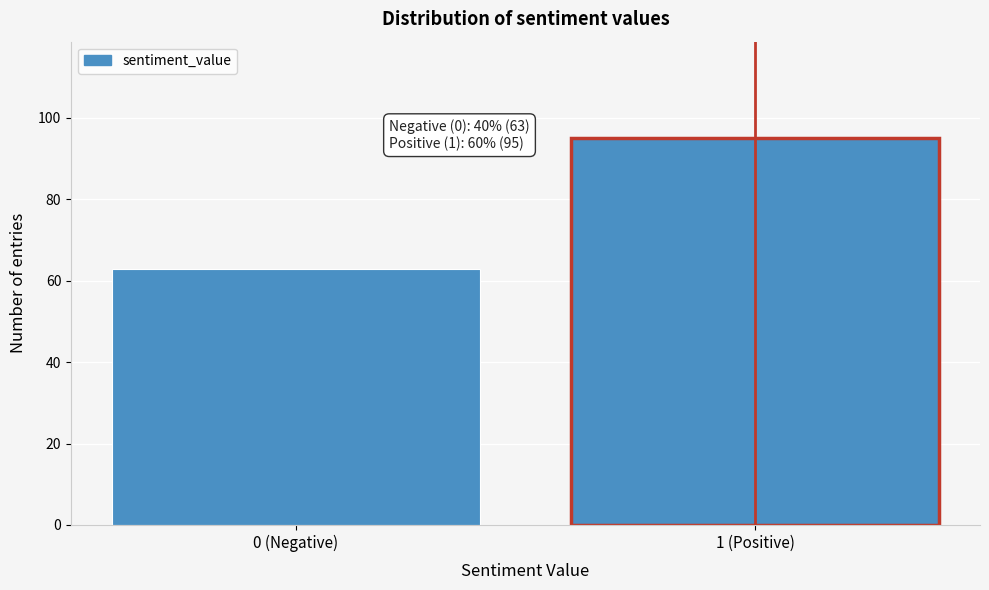

Reading left to right, what are all the values shown in this chart?

63	95